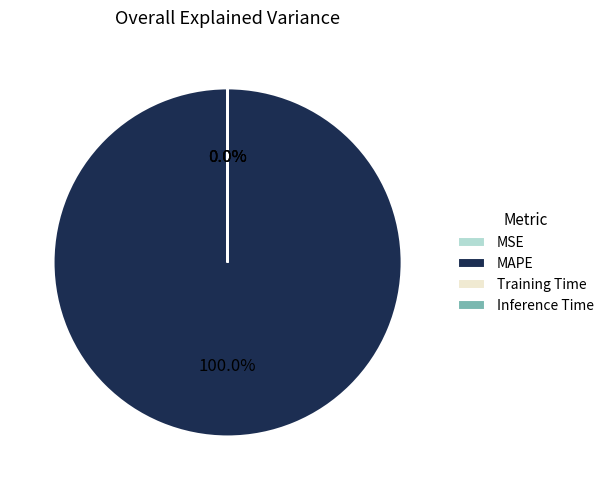

Is there a majority slice in this chart?

Yes